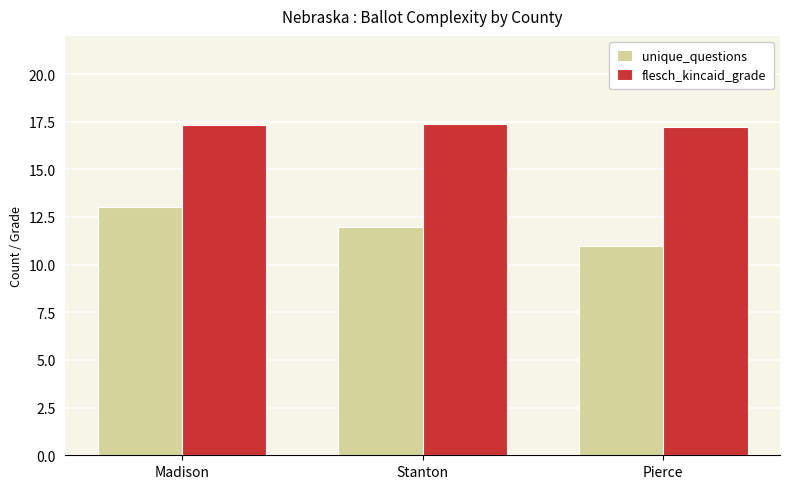

What value does the flesch_kincaid_grade series have at Pierce?

17.2